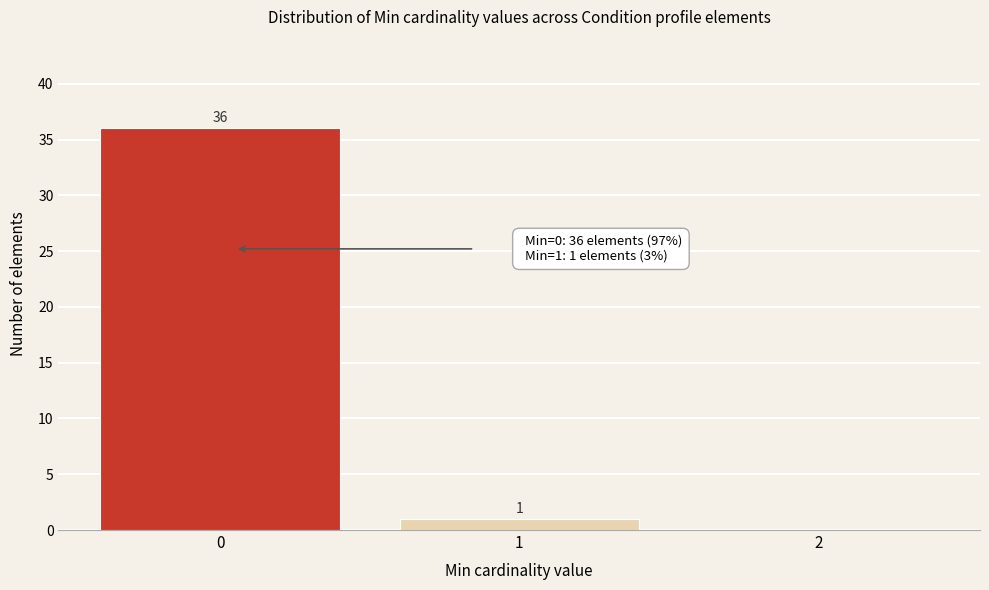

Reading right to left, what are all the values shown in this chart?

2=0	1=1	0=36